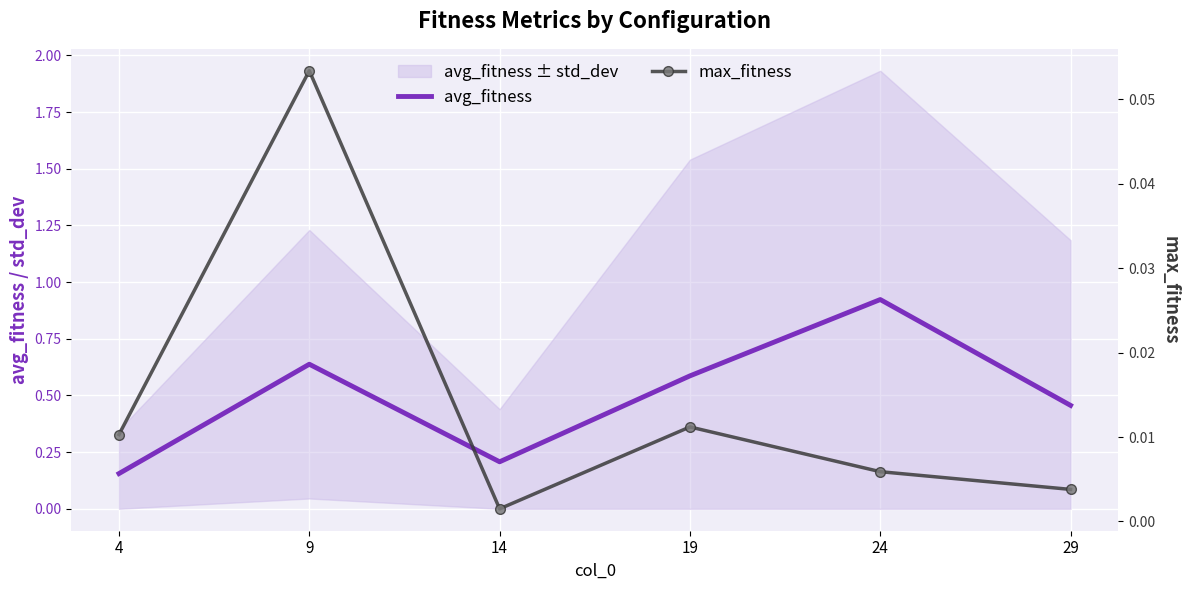

The value of avg_fitness at 24 is 0.9. True or false?

True